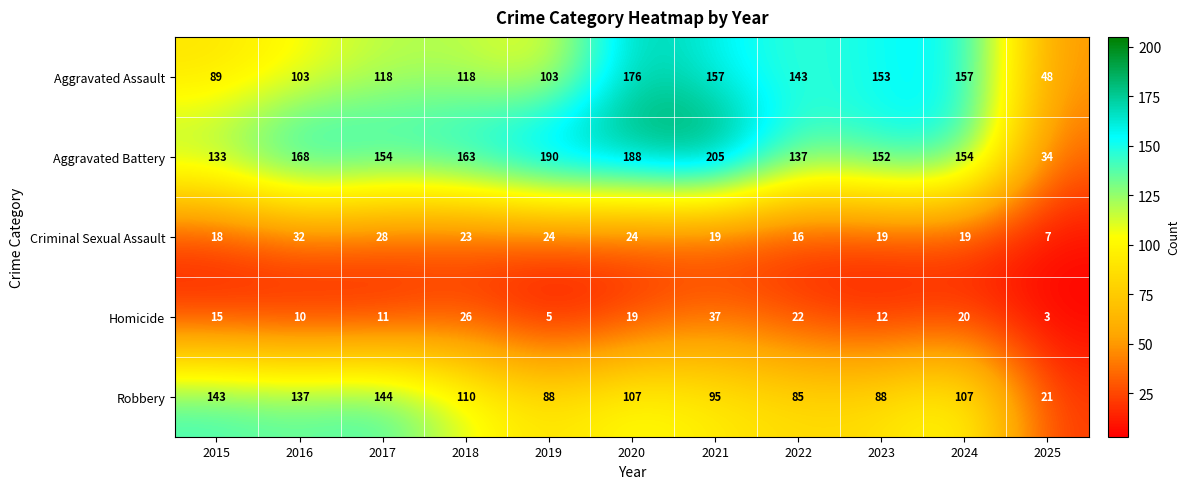

Which series has the largest total across all categories?

Aggravated Battery